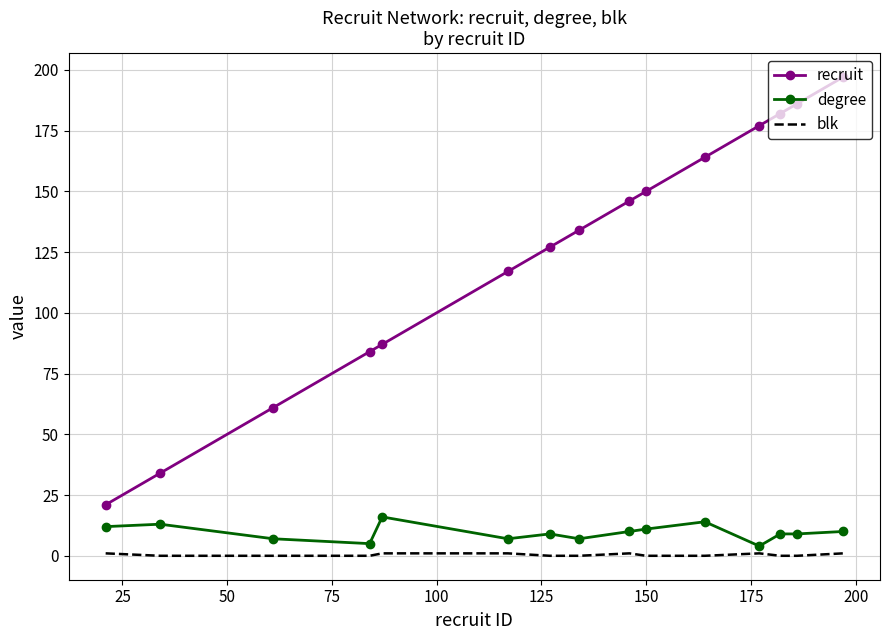

What is the maximum value shown in the chart?

197